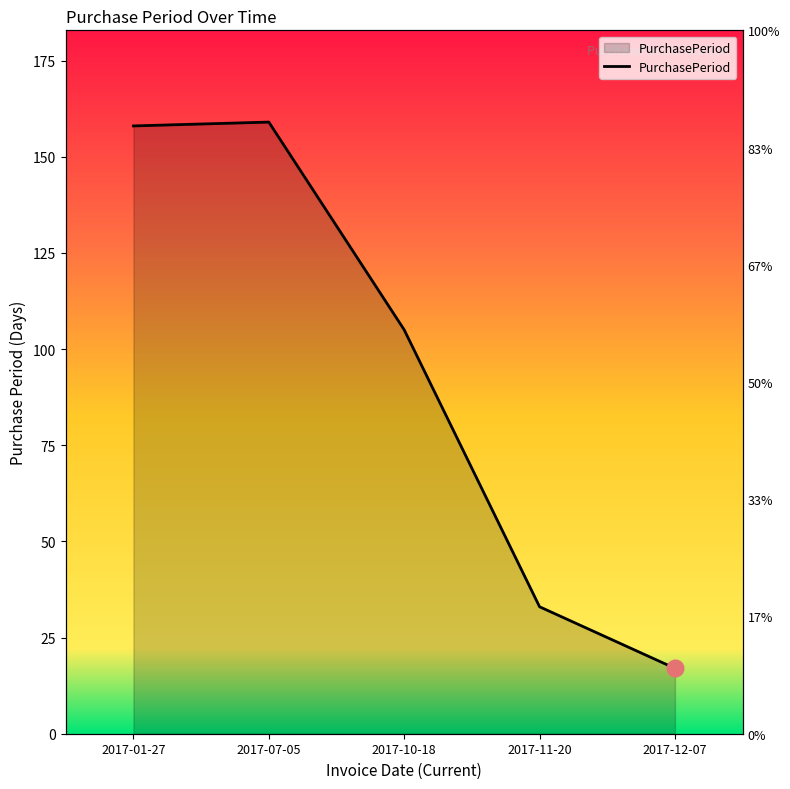

Read the value at 2017-11-20, to the nearest 5.

35